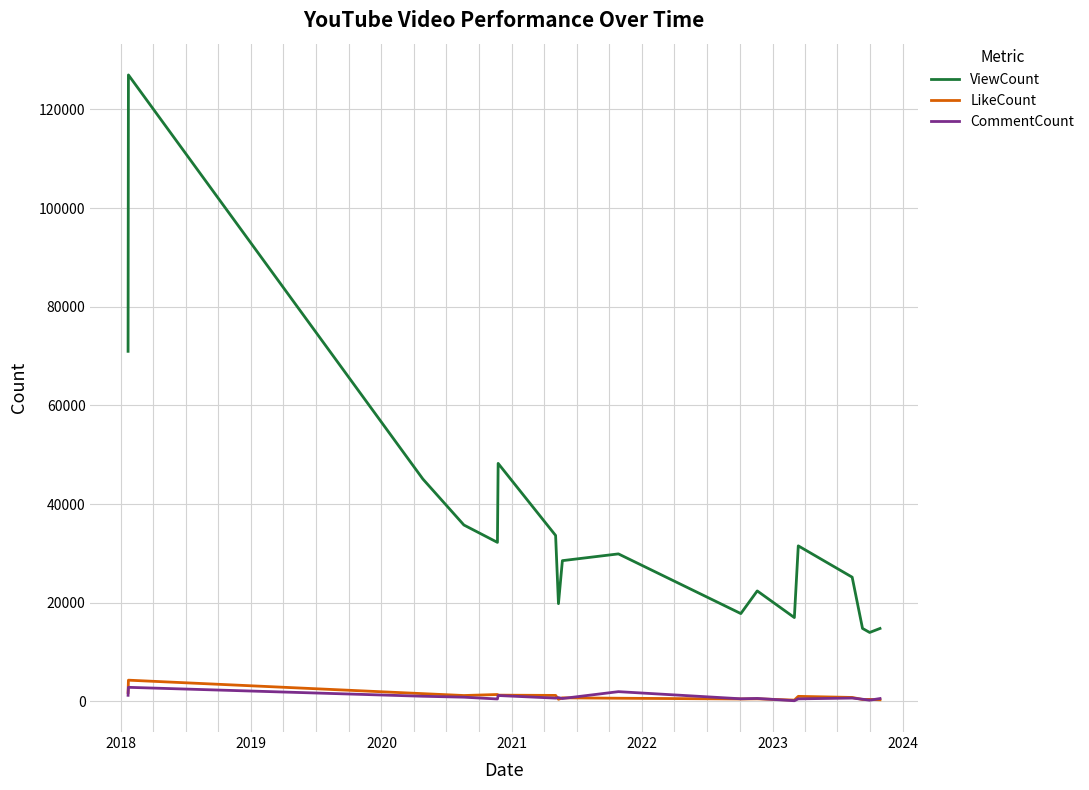

What is the greatest value displayed?

126997